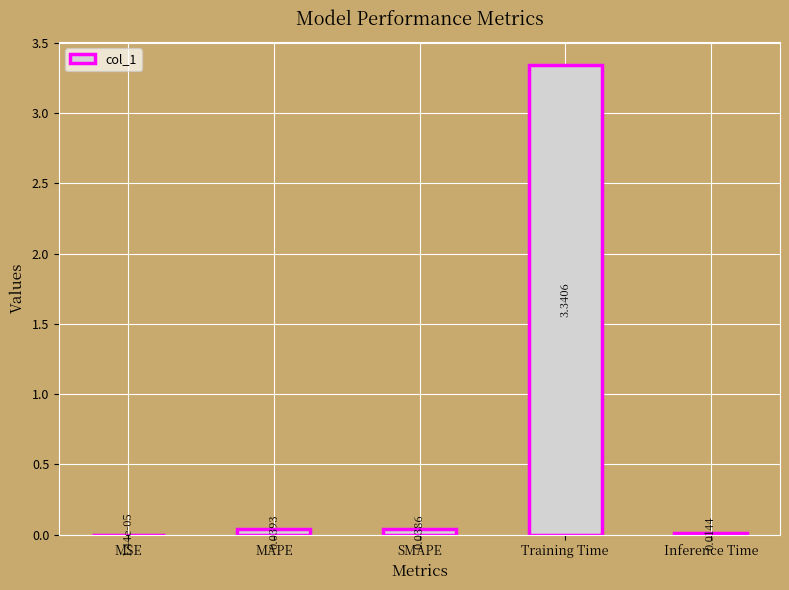

Which label corresponds to the largest value in the chart?

Training Time